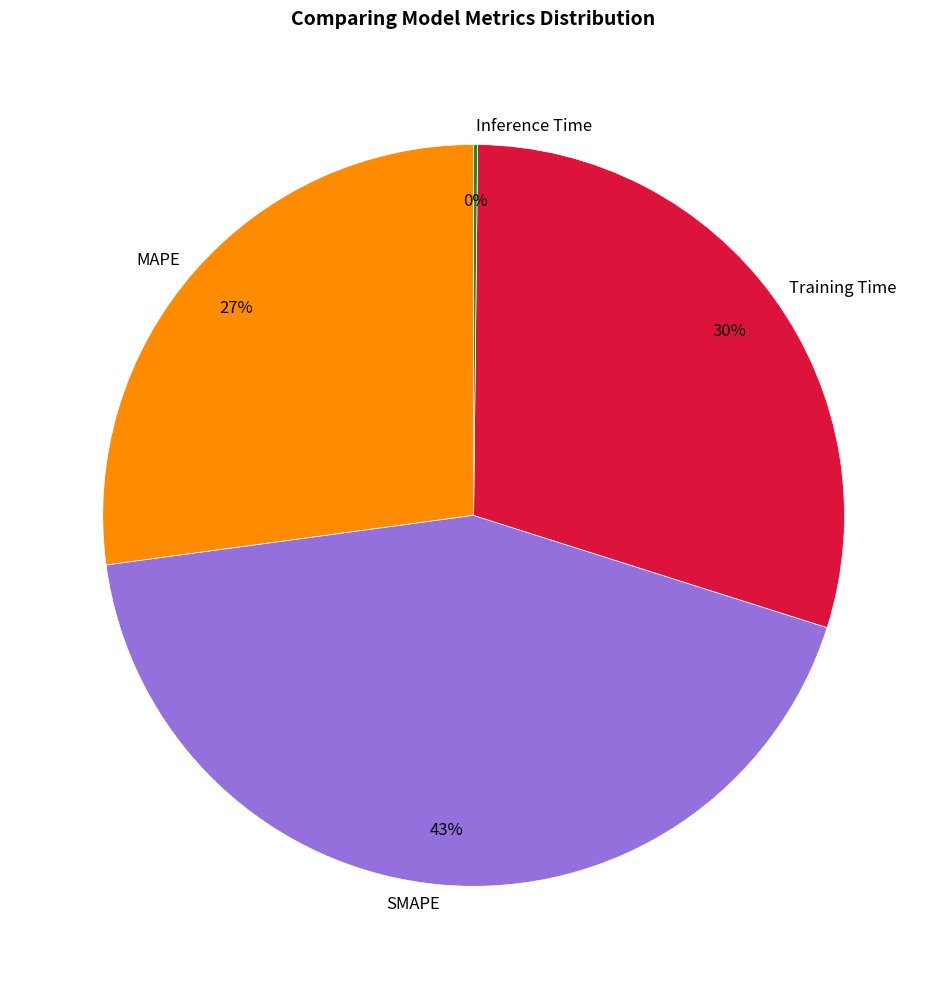

Which category has the biggest portion of the pie?

SMAPE